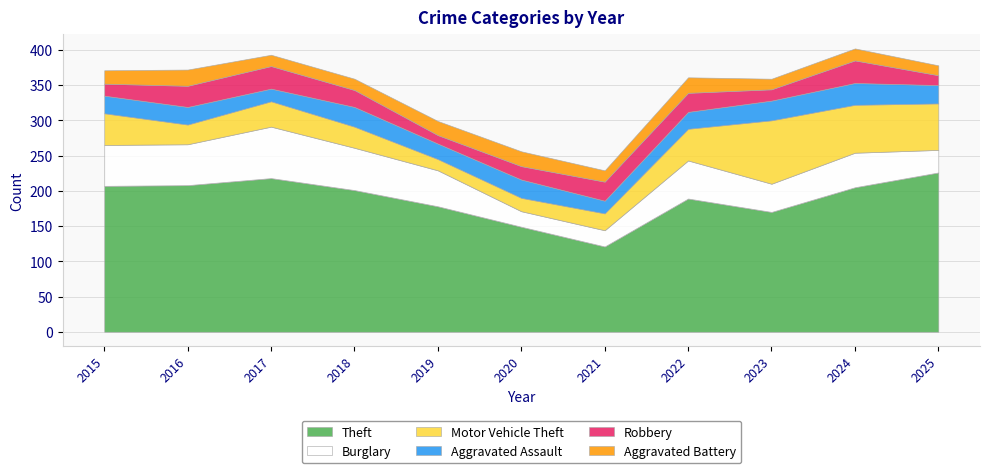

After their last crossing, which series has the higher values: Motor Vehicle Theft or Robbery?

Motor Vehicle Theft